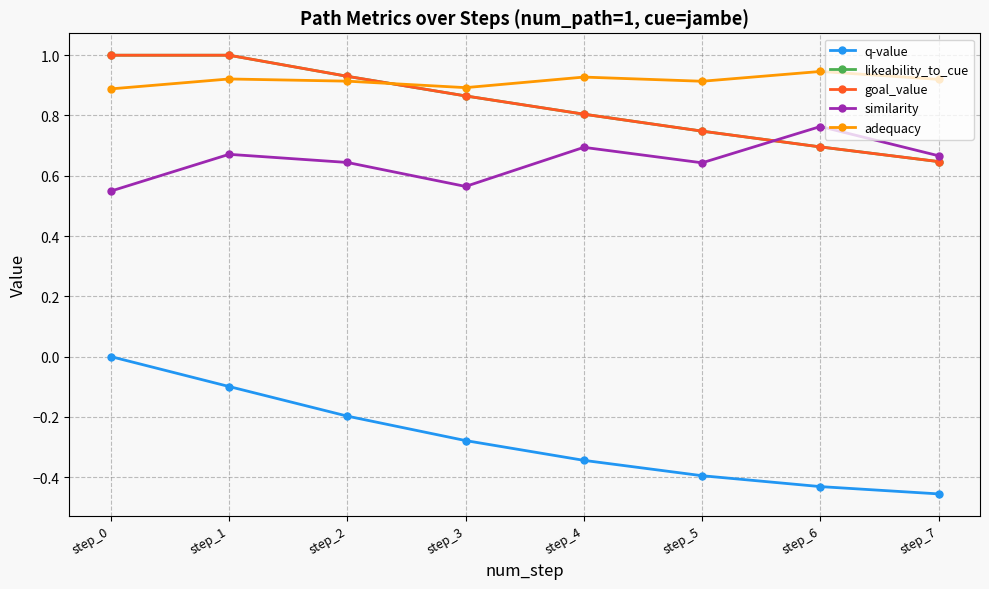

At which category does the chart reach its minimum across all series?

step_7